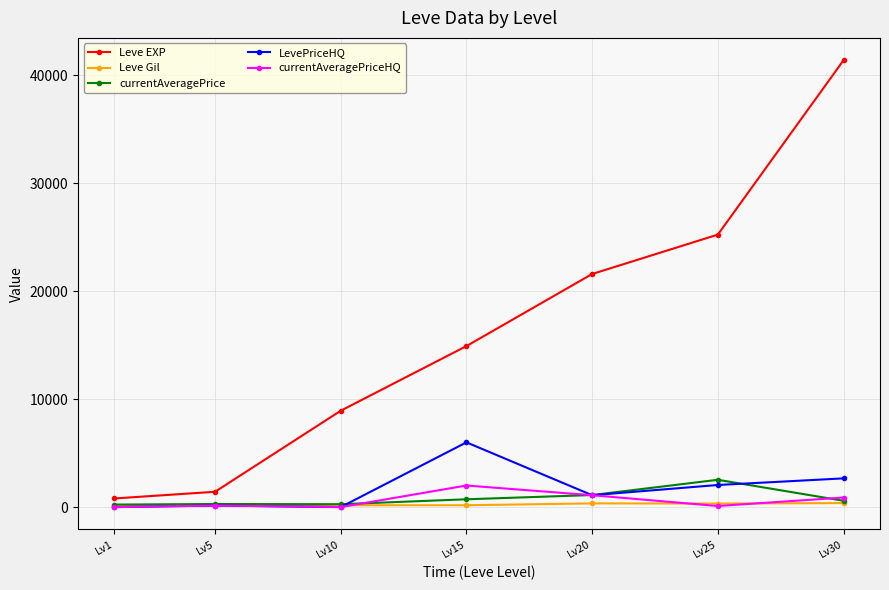

How many lines are shown in the chart?

5